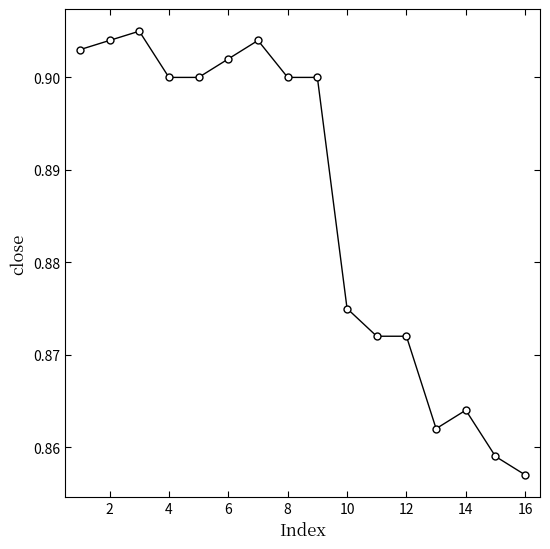

True or false: the data has more than 0 interior local peaks.

True